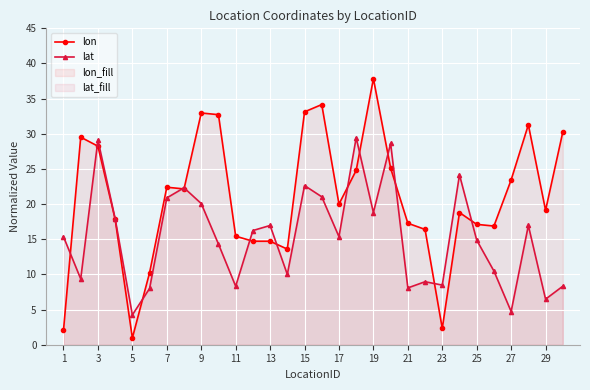

What is the average value of the lon series?

20.9